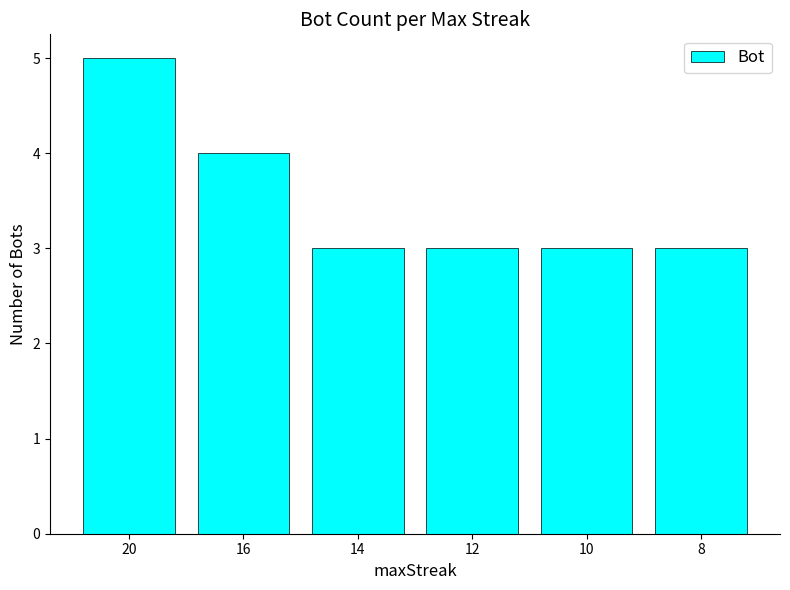

Where is the data nearest to the value 4?

16